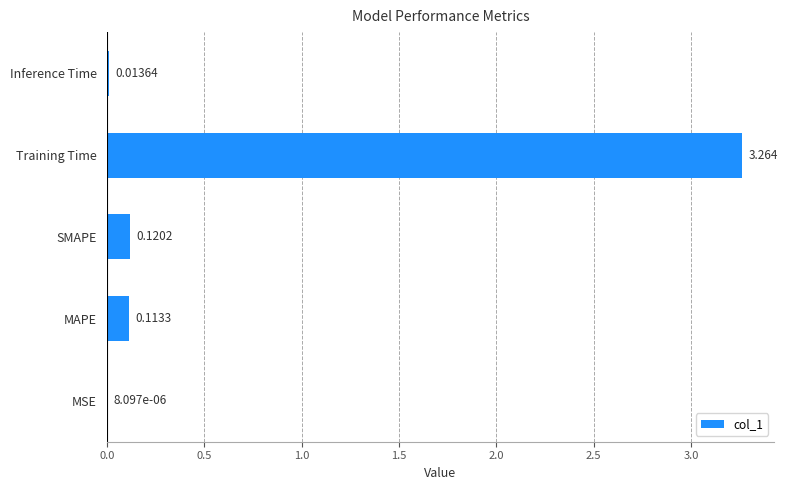

Which has a higher value, Training Time or MSE?

Training Time